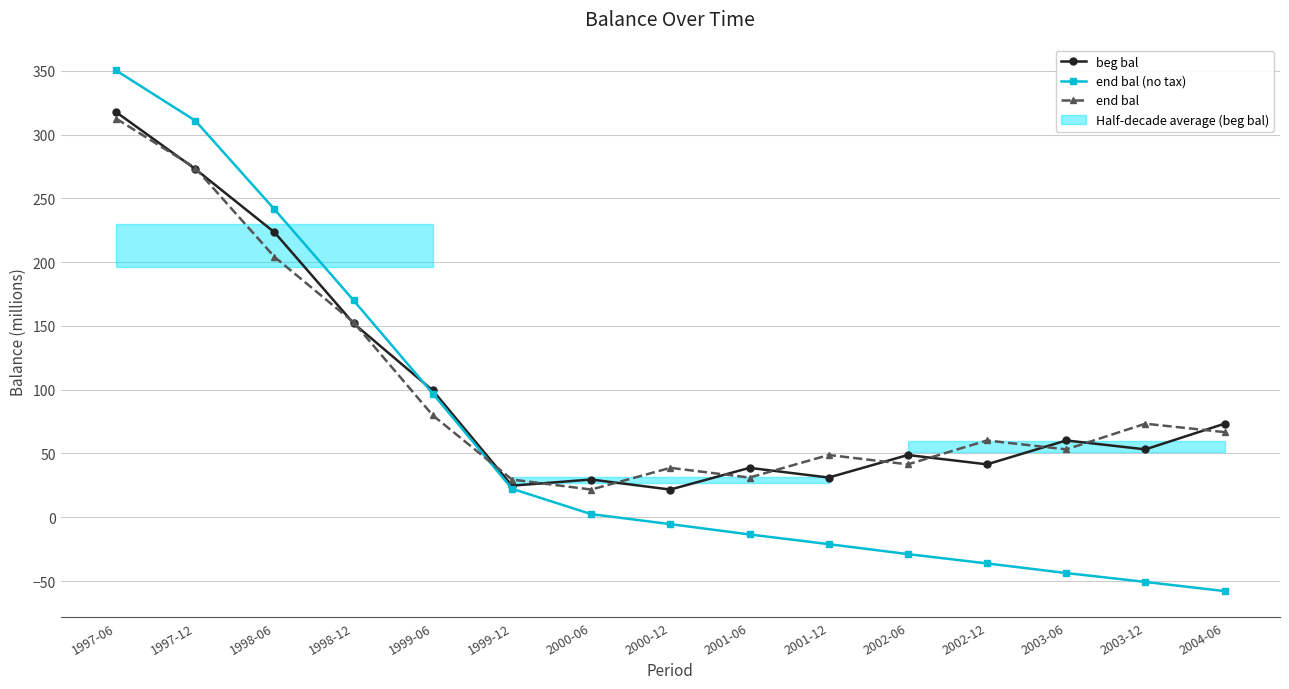

Which has a higher value, 2002-06 or 1997-12?

1997-12